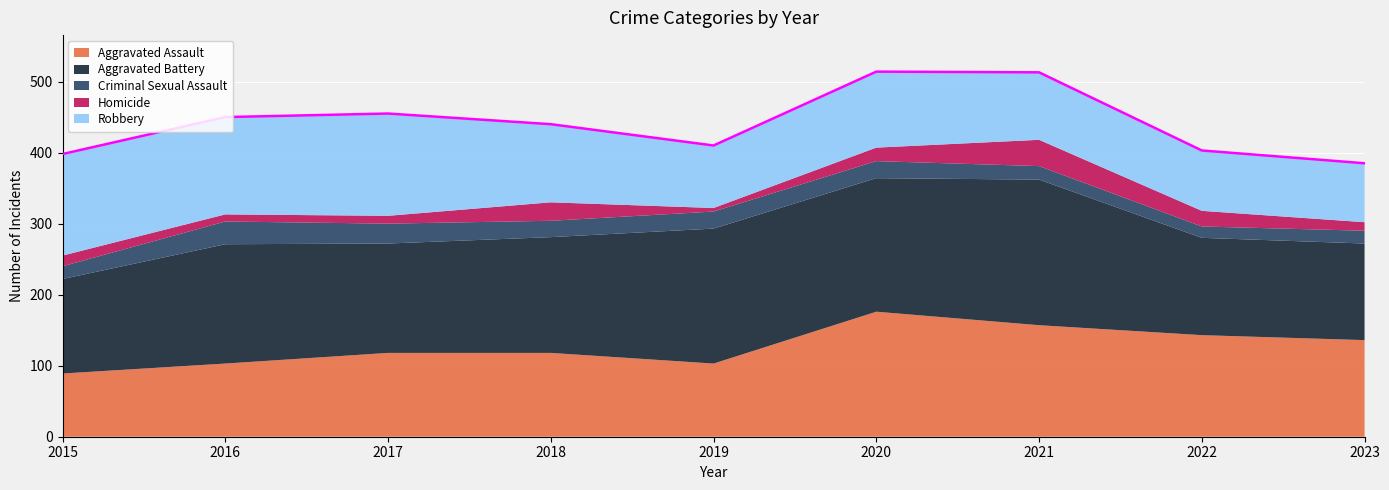

Reading left to right, list all the values displayed in this chart.

Aggravated Assault: 89	103	118	118	103	176	157	143	136
Aggravated Battery: 133	168	154	163	190	188	205	137	136
Criminal Sexual Assault: 18	32	28	23	24	24	19	16	18
Homicide: 15	10	11	26	5	19	37	22	12
Robbery: 143	137	144	110	88	107	95	85	83